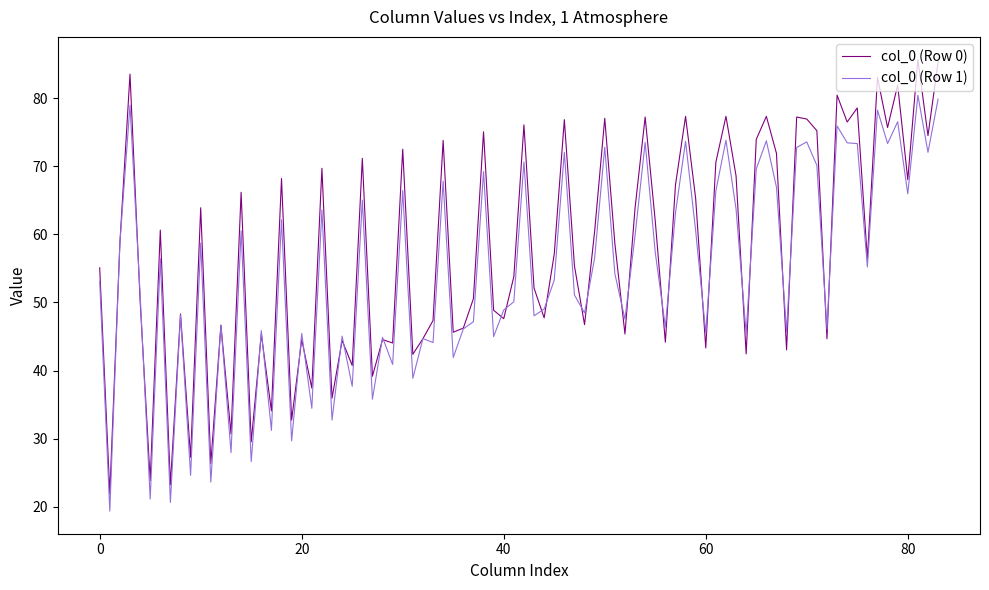

Rank the series by their maximum value, from highest to lowest.

col_0 (Row 0), col_0 (Row 1)